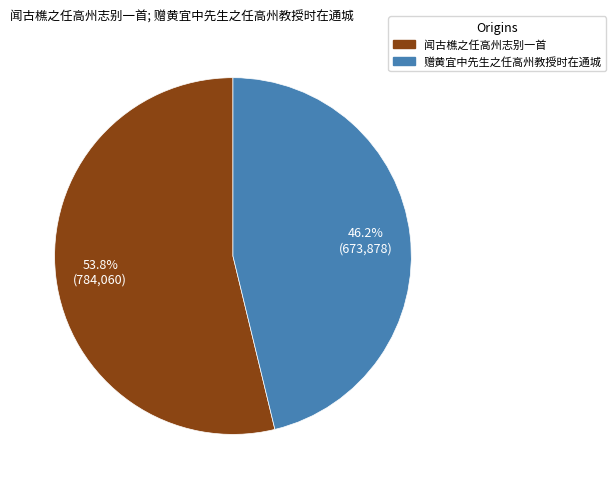

Count the number of slices in the pie.

2